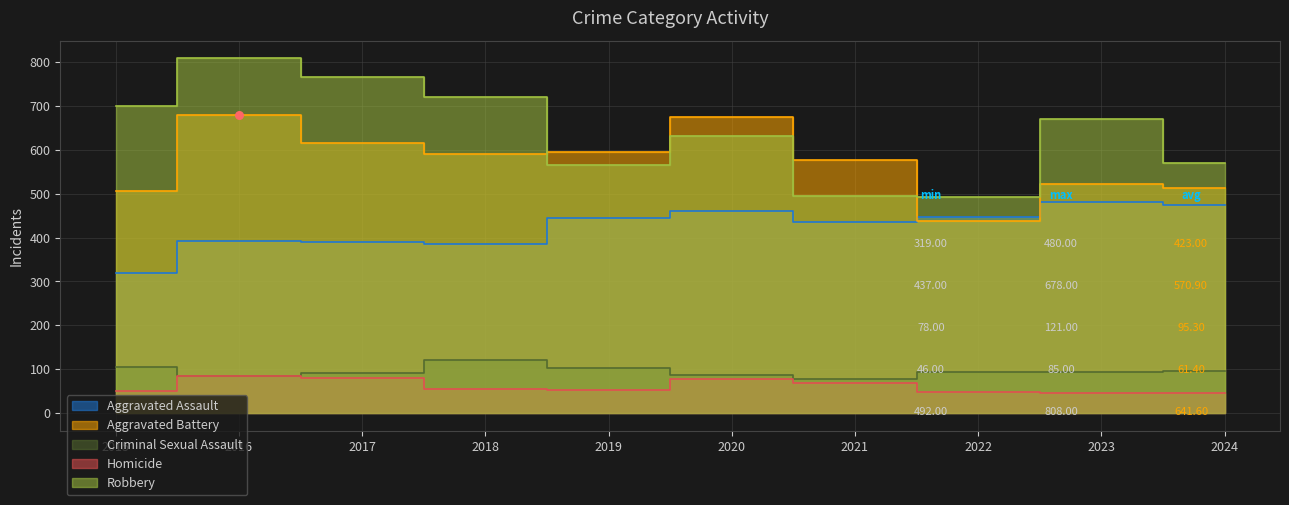

At how many categories does at least one series exceed 686?

4